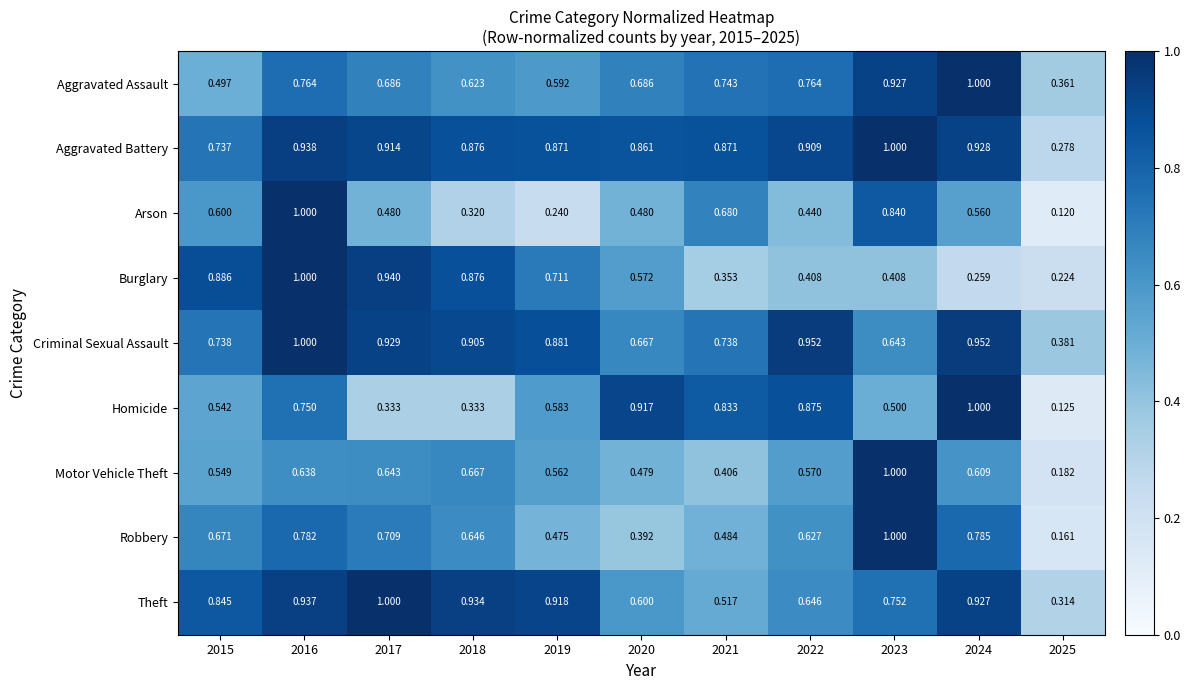

At which category does the chart reach its minimum across all series?

2025